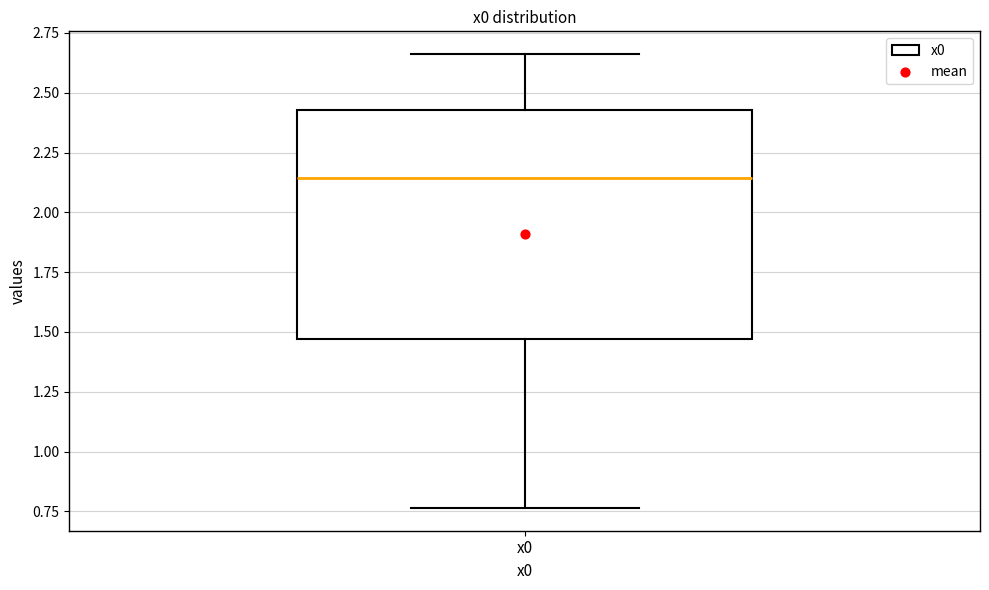

Where does the upper whisker of the box for x0 end on the y-axis? The values are not printed on the chart, so give them approximately, as read against the axis.

2.65